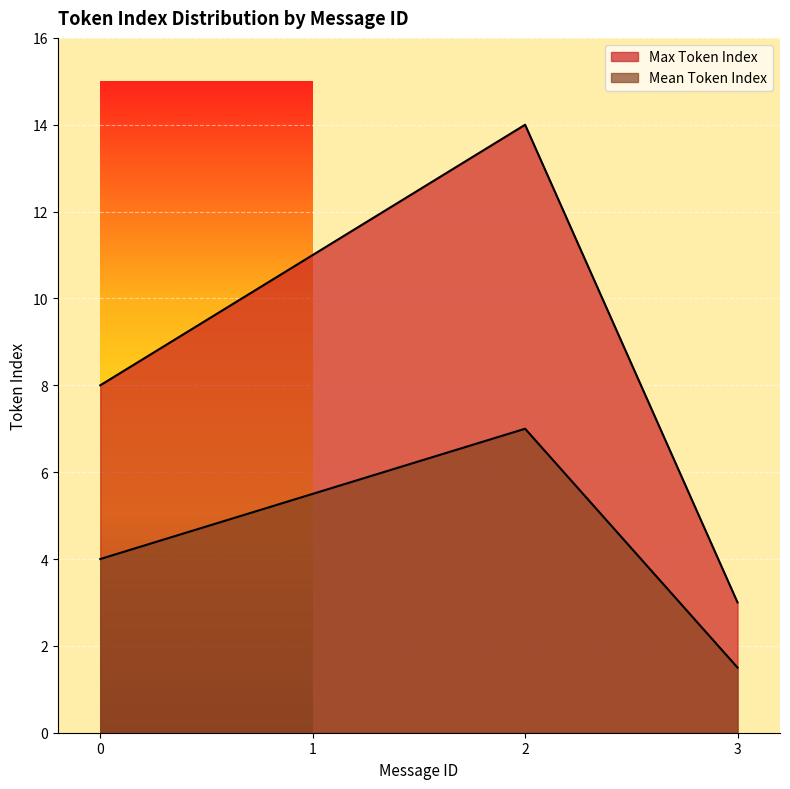

Rank the series by their maximum value, from highest to lowest.

Max Token Index, Mean Token Index